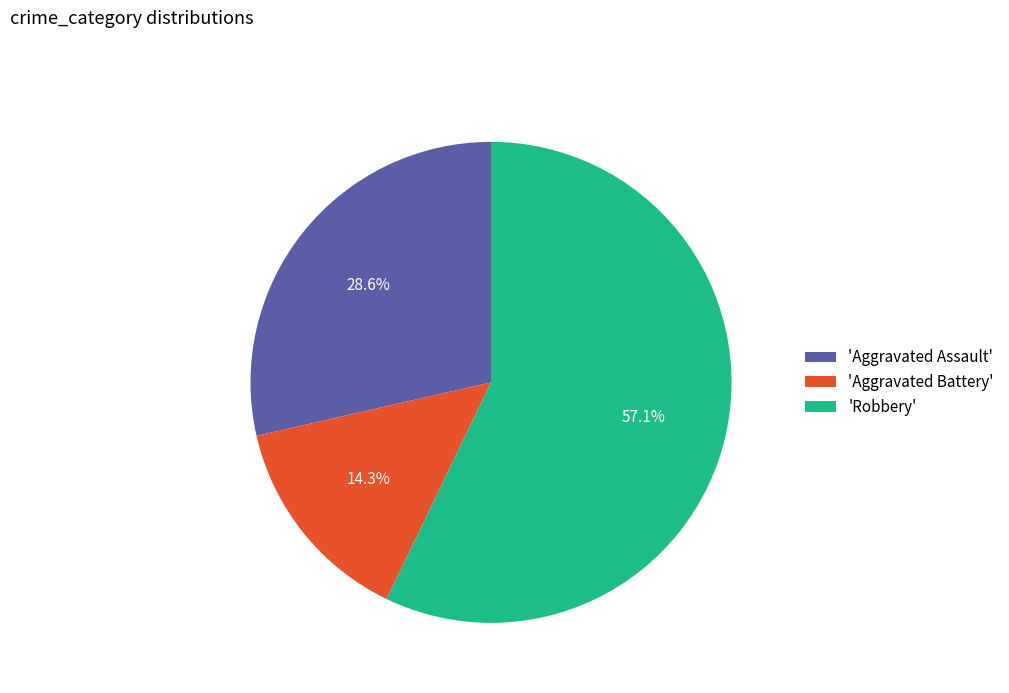

Which has a higher value, 'Aggravated Assault' or 'Robbery'?

'Robbery'